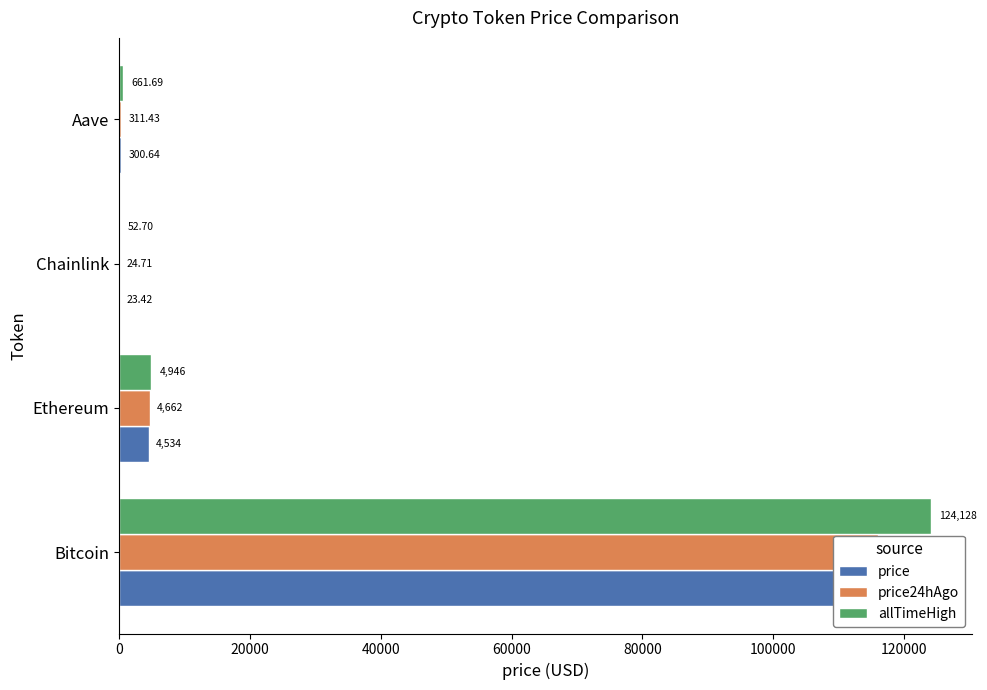

The price24hAgo series shows 116017.0 at Bitcoin. True or false?

True